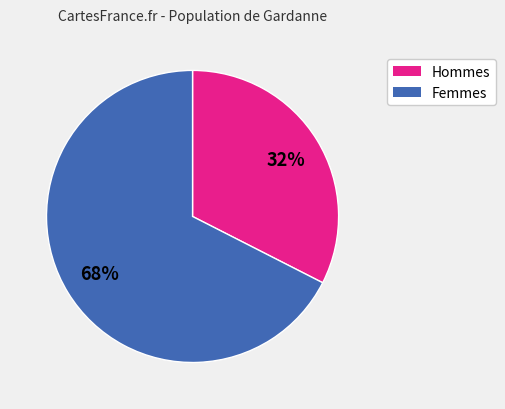

To the nearest percent, what is the average slice percentage?

50%